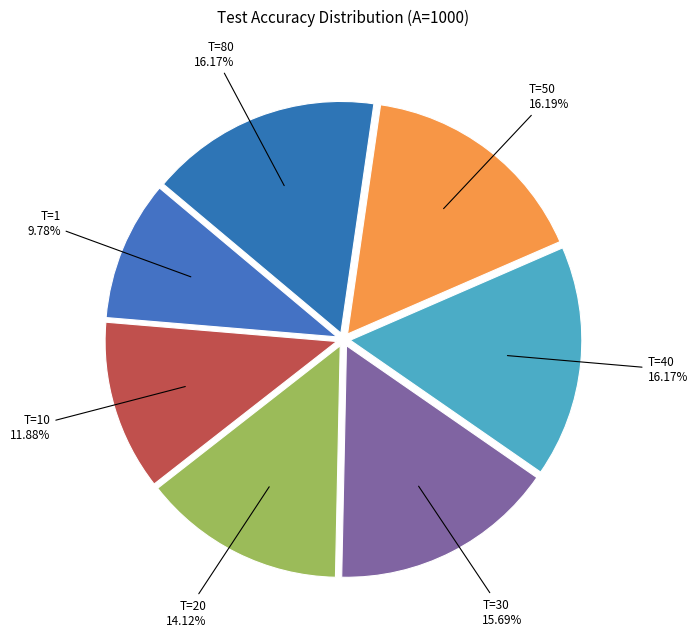

To the nearest percent, what is the average slice percentage?

14%